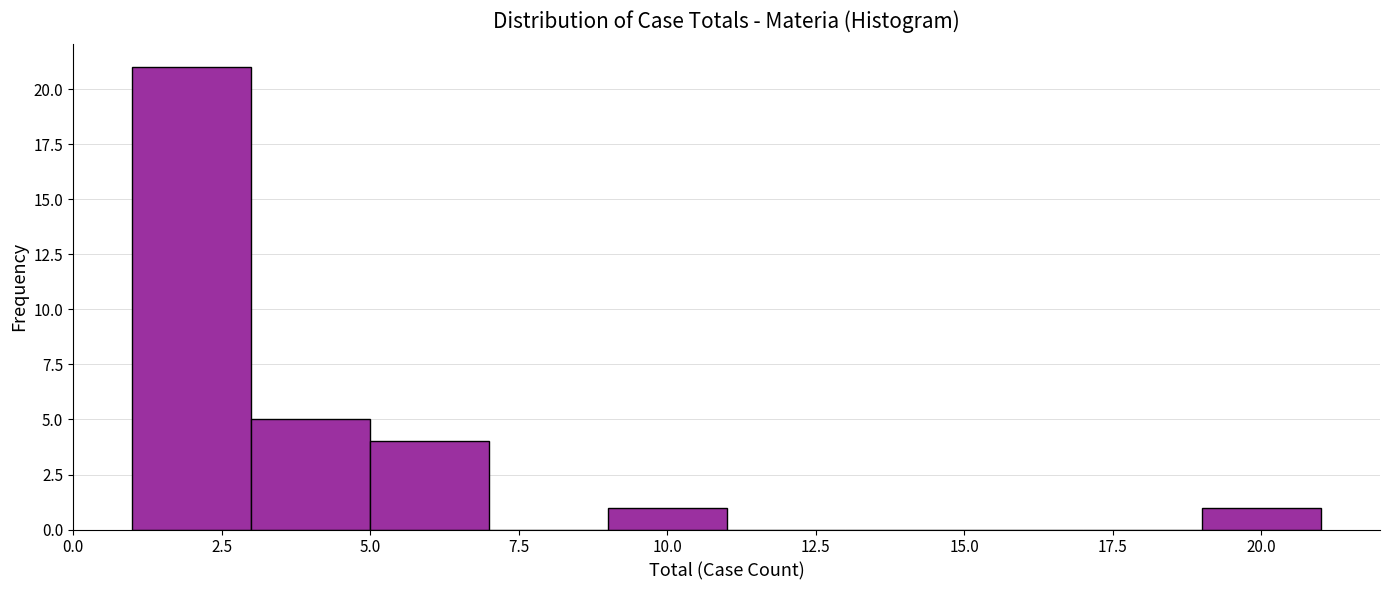

How tall is the bar that spans 1 to 3 on the x-axis? The values are not printed on the chart, so give them approximately, as read against the axis.

21